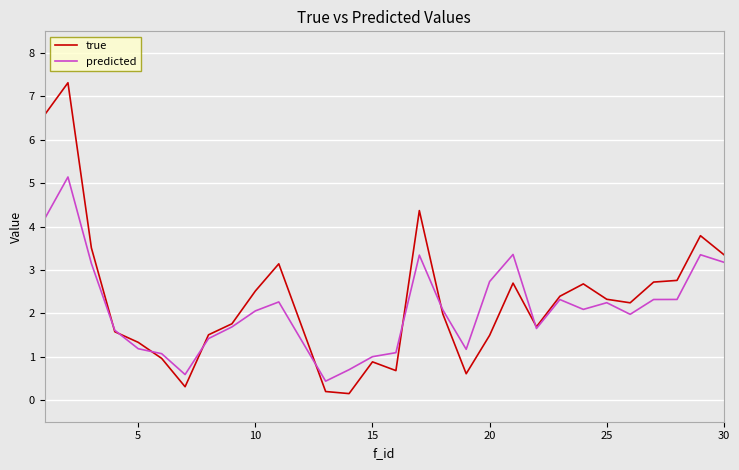

After their last crossing, which series has the higher values: predicted or true?

true